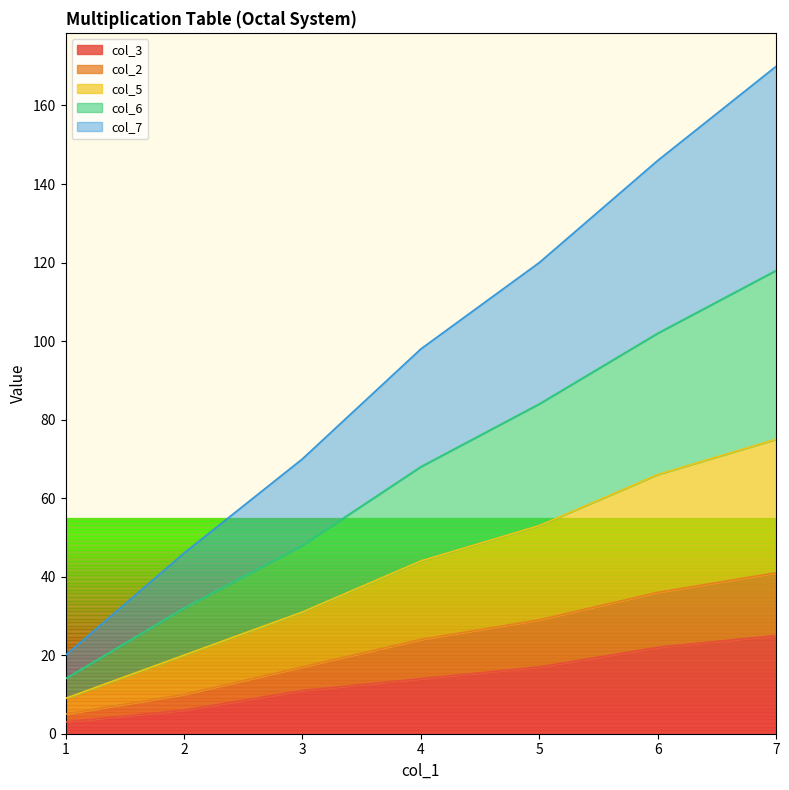

Does the chart have visible grid lines?

No